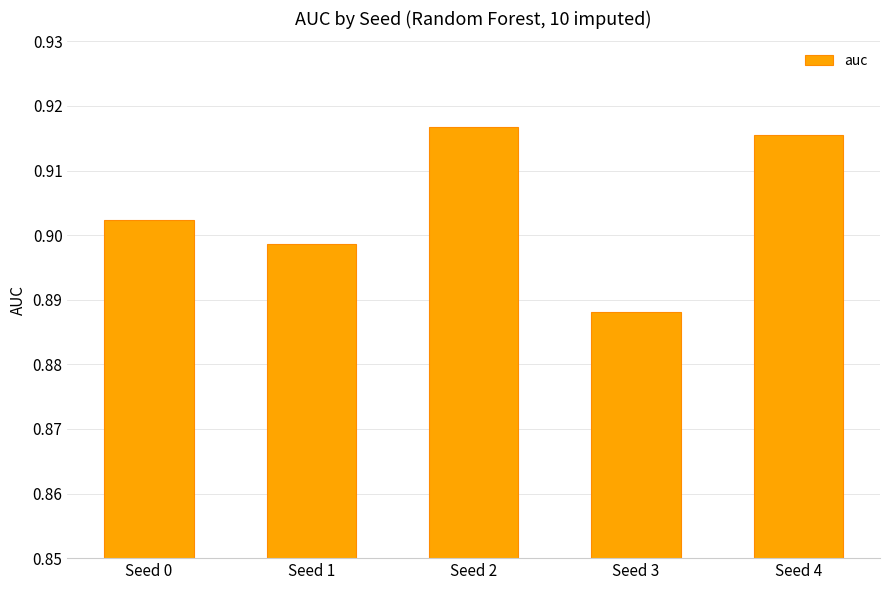

The chart shows a value of 0.6 at Seed 4. True or false?

False